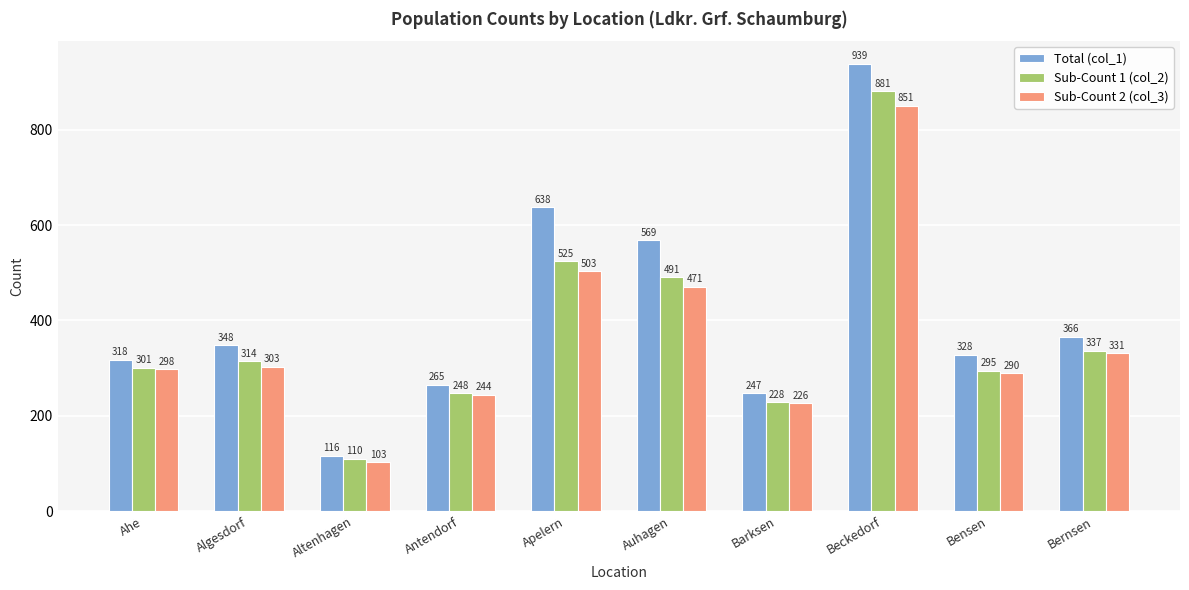

At which label is Total (col_1) closest to 527?

Auhagen